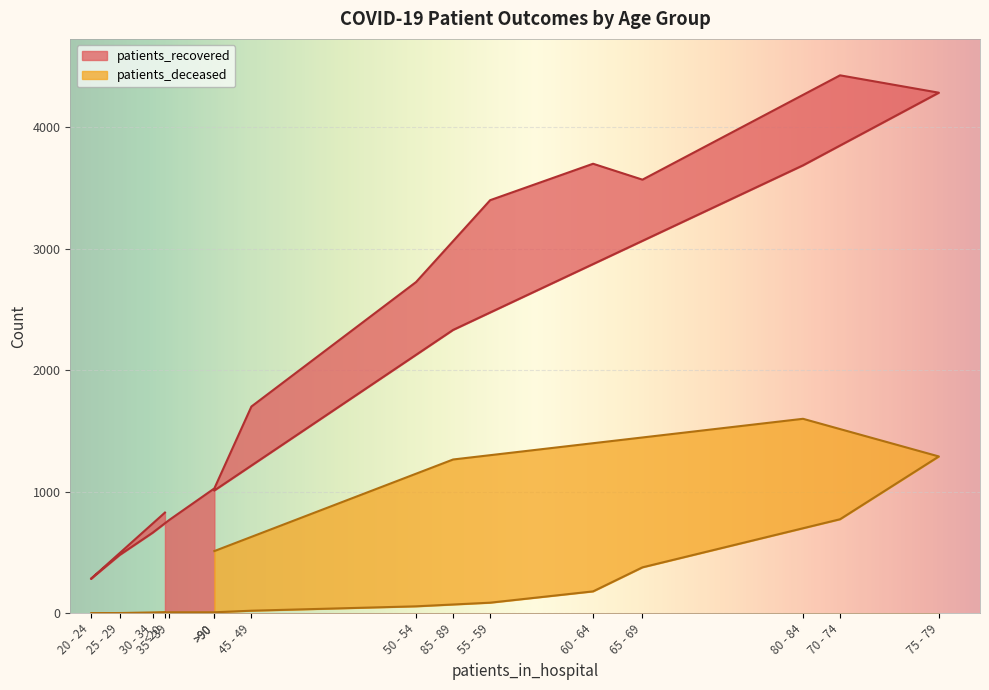

Which label corresponds to the largest value in the chart?

70 - 74